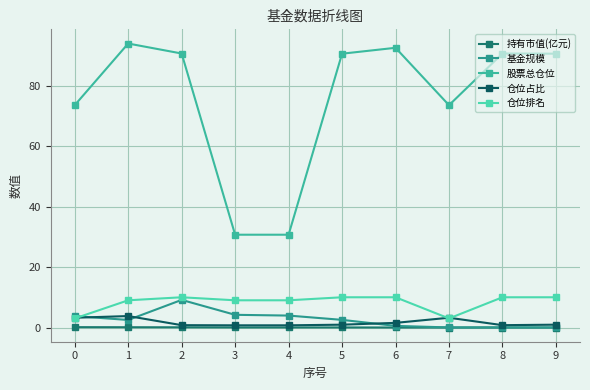

How many intersections are there between 仓位排名 and 仓位占比?

3